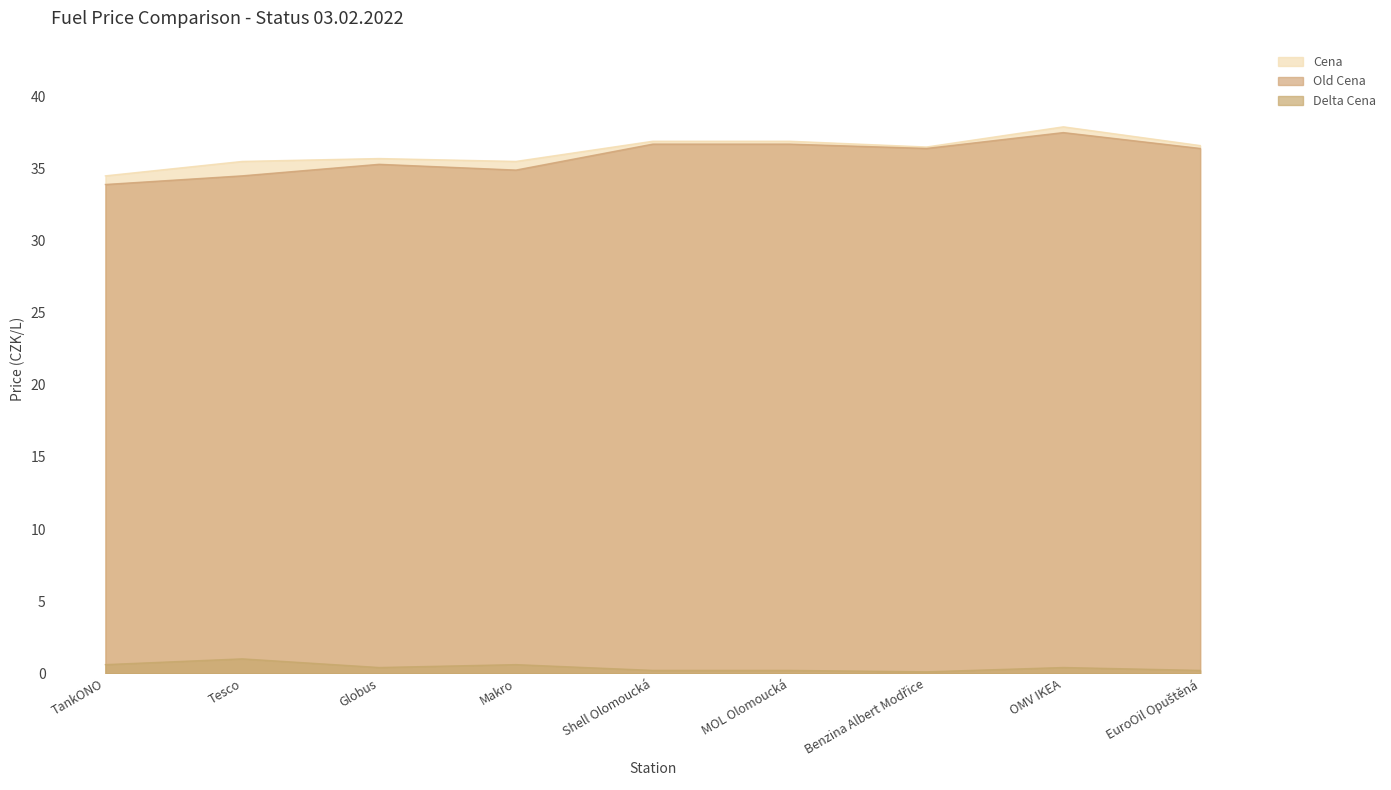

How many lines are shown in the chart?

3